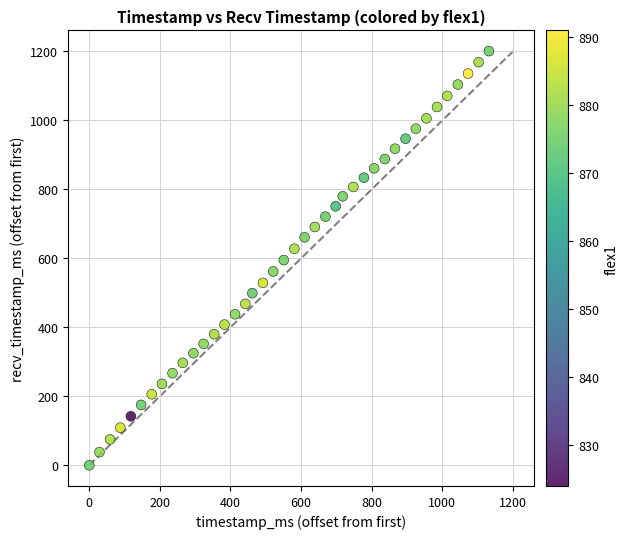

What is the range of Y values (max minus min)?

1201